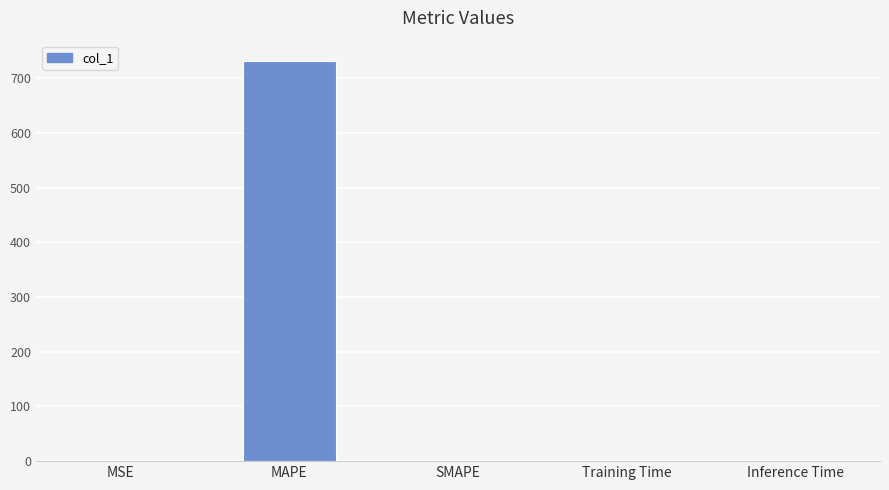

What is the sum of all values?

732.5